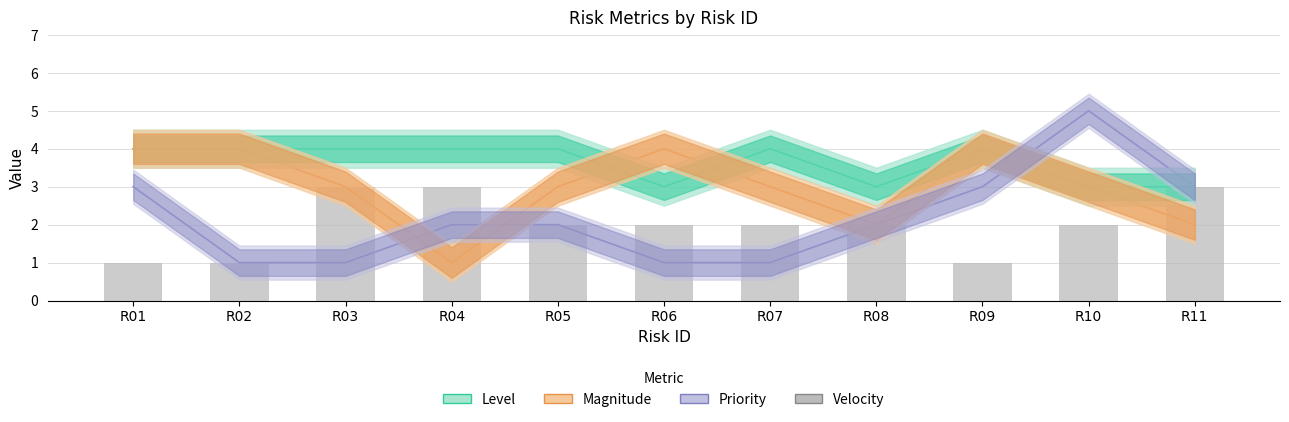

Reading left to right, extract all data points from this chart.

1	1	3	3	2	2	2	2	1	2	3